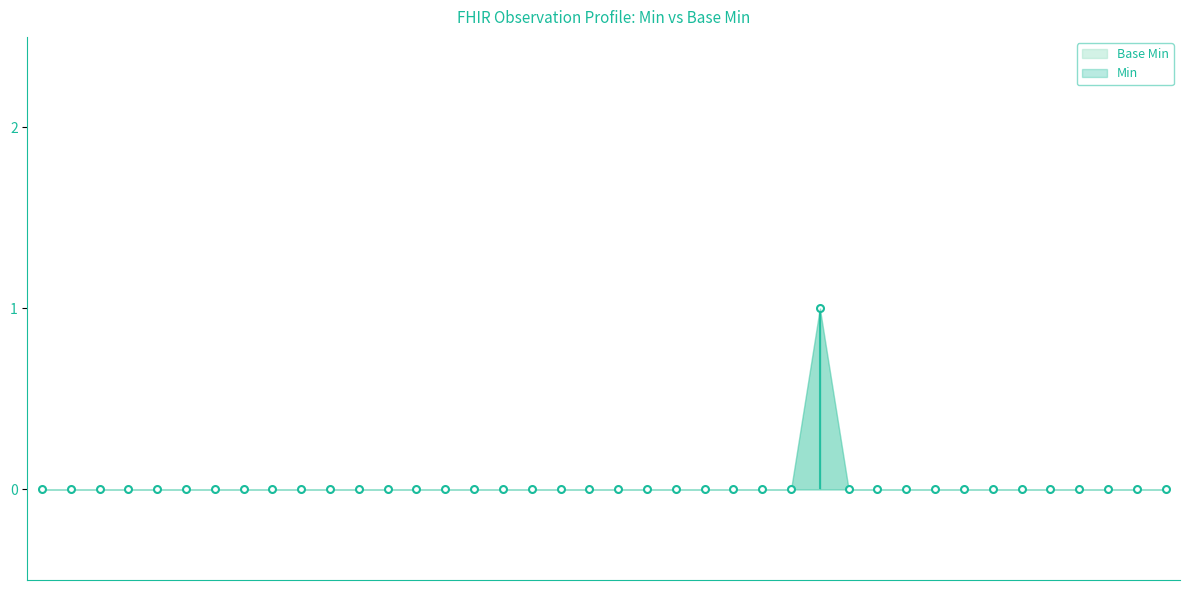

Is it true that the value at Observation.code.text is 0?

True